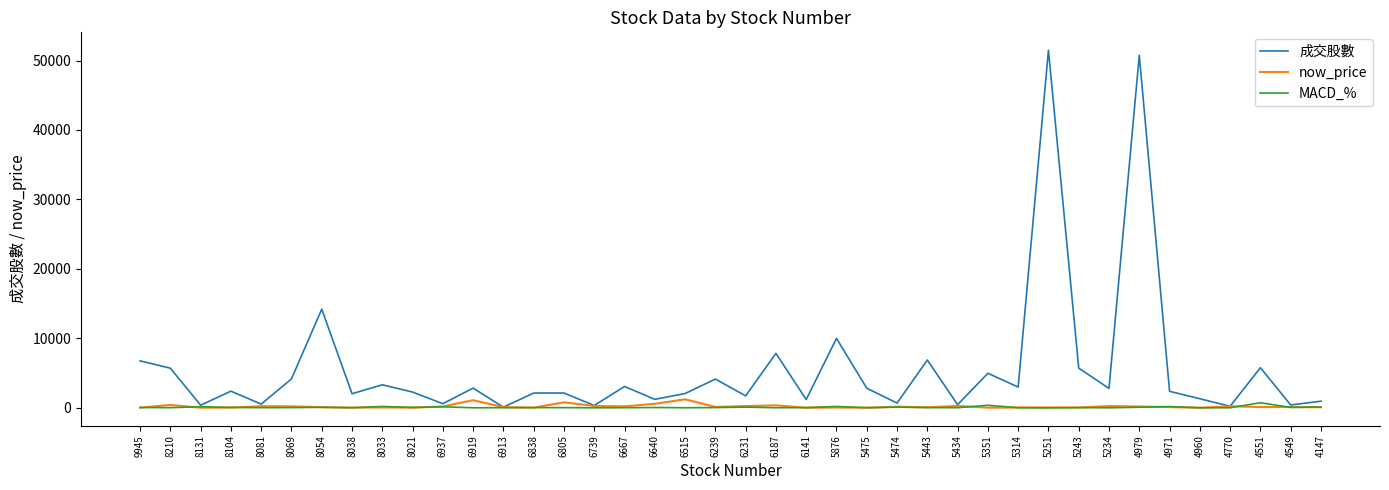

What is the greatest value displayed?

51483.0